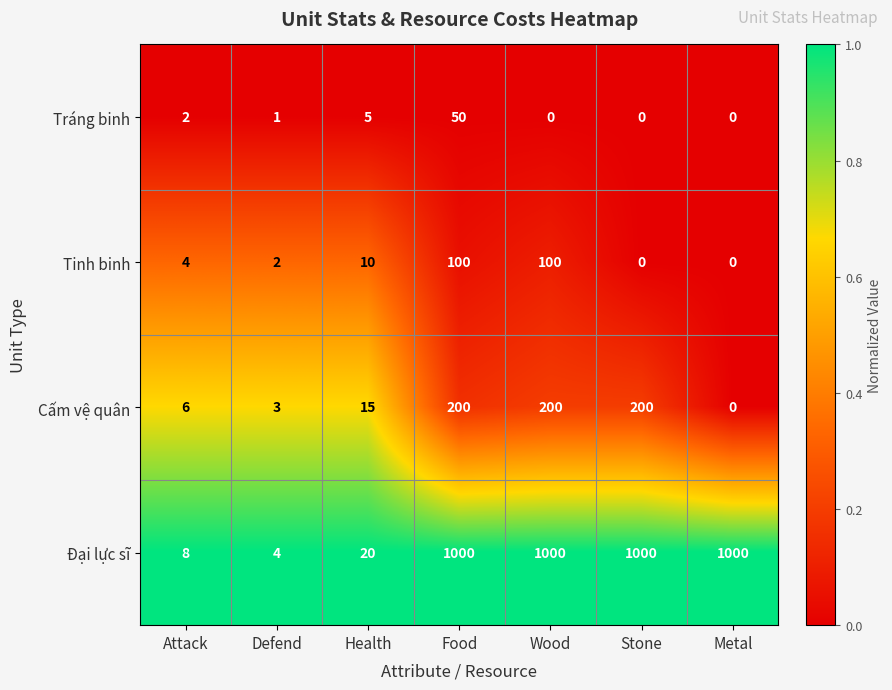

Reading left to right, extract all data points from this chart.

Tráng binh: 2	1	5	50	0	0	0
Tinh binh: 4	2	10	100	100	0	0
Cấm vệ quân: 6	3	15	200	200	200	0
Đại lực sĩ: 8	4	20	1000	1000	1000	1000